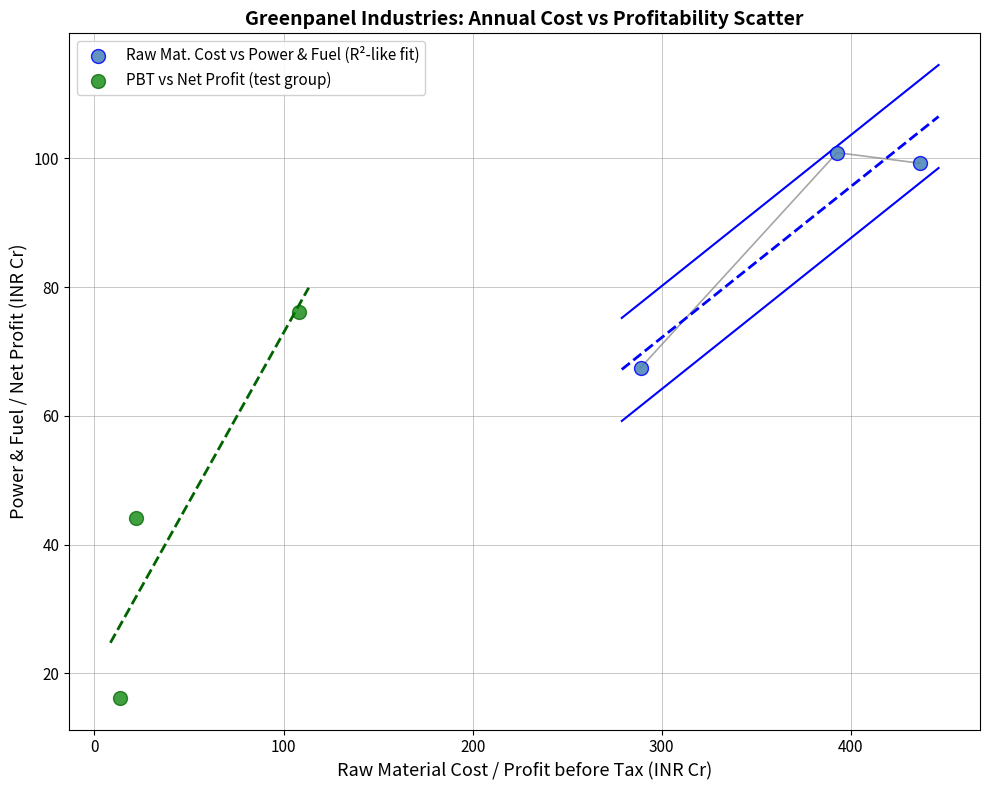

Which series reaches the maximum Y coordinate?

Raw Mat. Cost vs Power & Fuel (R²-like fit)